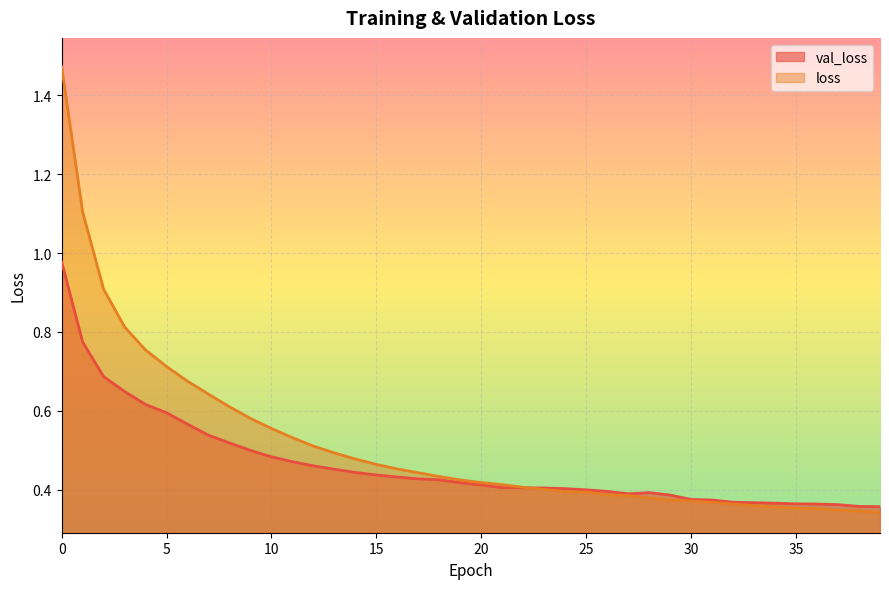

What is the difference between the maximum and minimum values in the loss series?

1.1